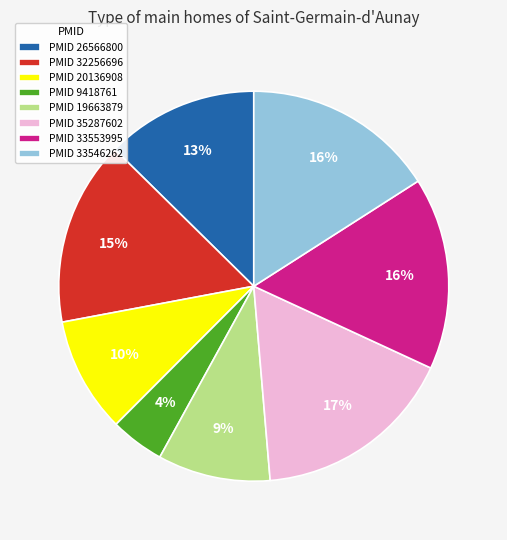

Is it true that PMID 33553995 is 1% of the pie?

False